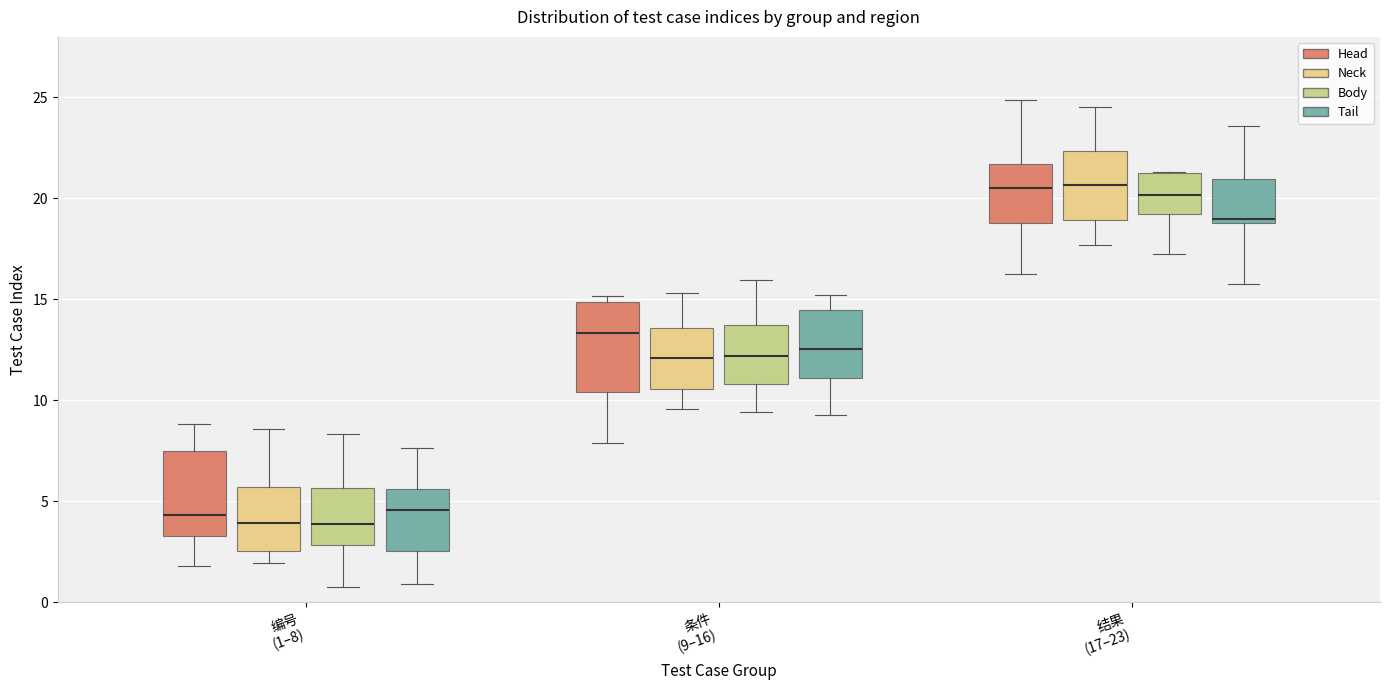

Where is the lower edge of the box for 编号 (1–8) (Body) on the y-axis? The values are not printed on the chart, so give them approximately, as read against the axis.

3.0